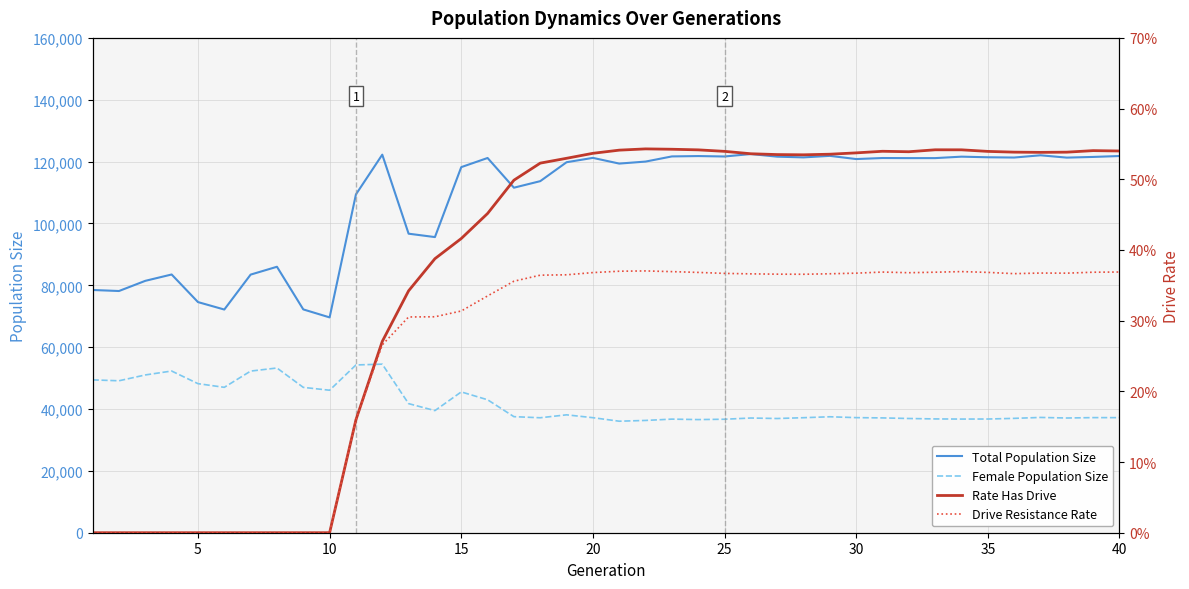

True or false: Total Population Size and Female Population Size intersect in this chart.

False